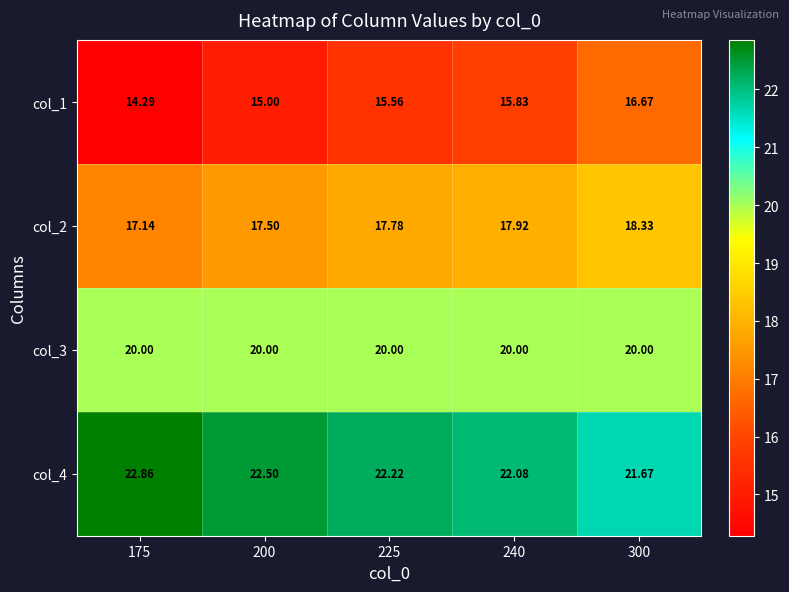

What is the spread (max minus min) of values at 300?

5.0